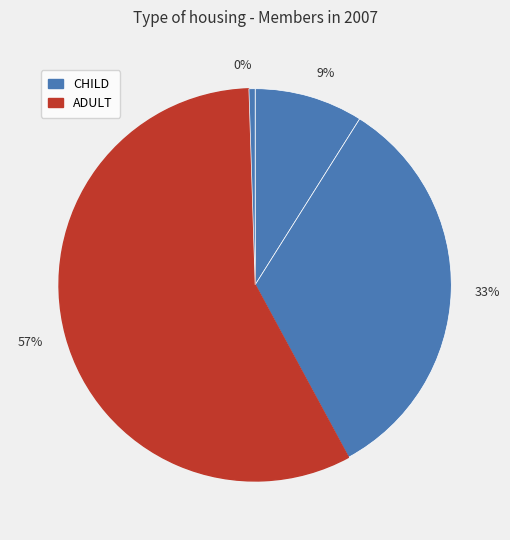

Is 33% the majority of the pie?

No